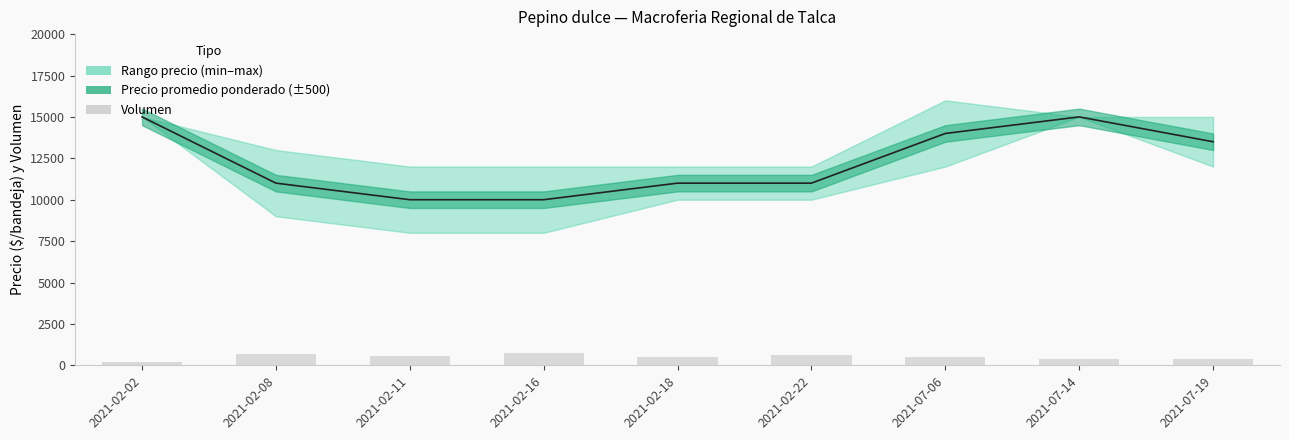

Between 2021-02-02 and 2021-02-08, which is larger?

2021-02-08